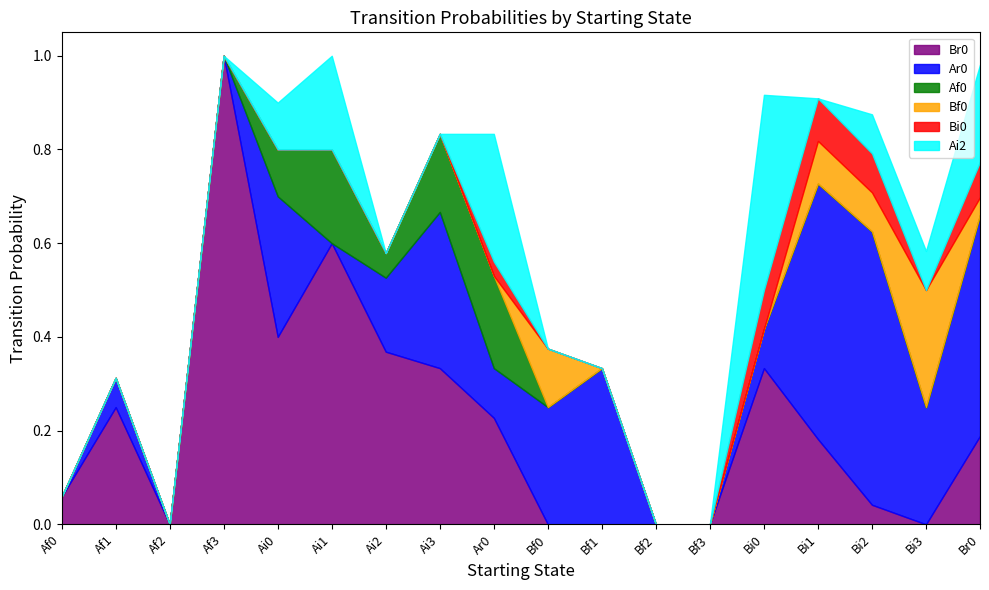

What are all the series names shown in the legend?

Br0, Ar0, Af0, Bf0, Bi0, Ai2